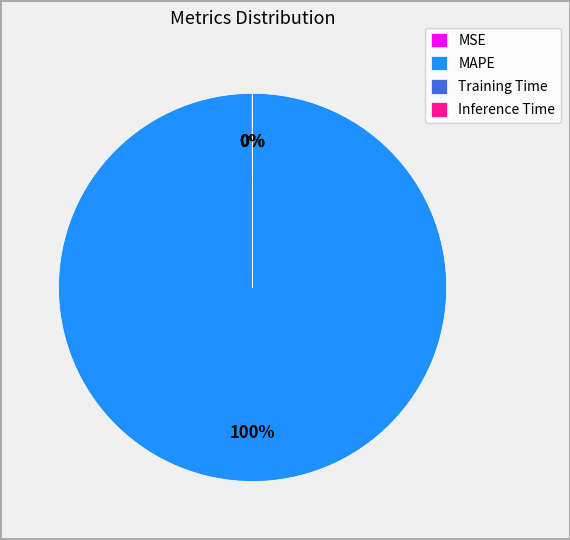

To the nearest percent, what is the average slice percentage?

25%